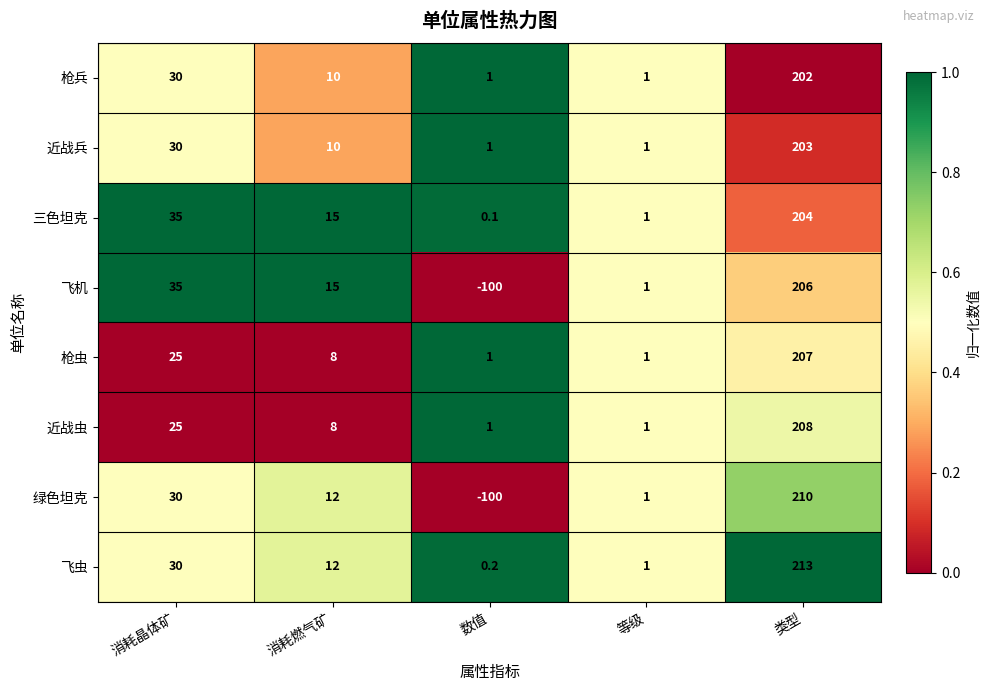

True or false: 三色坦克 has a value of 0.4 at 等级.

False